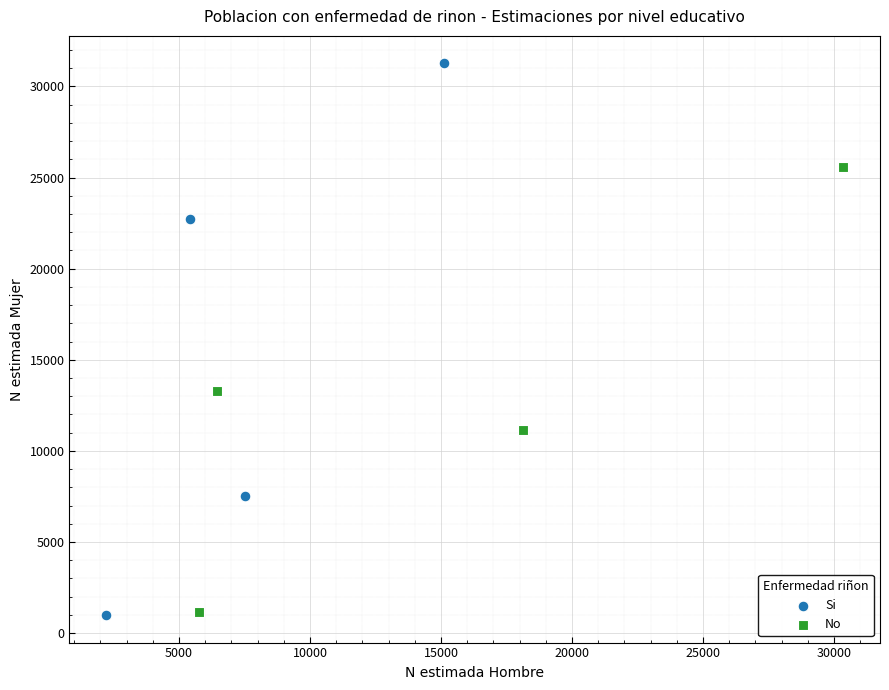

Which series contains the highest Y value?

Si